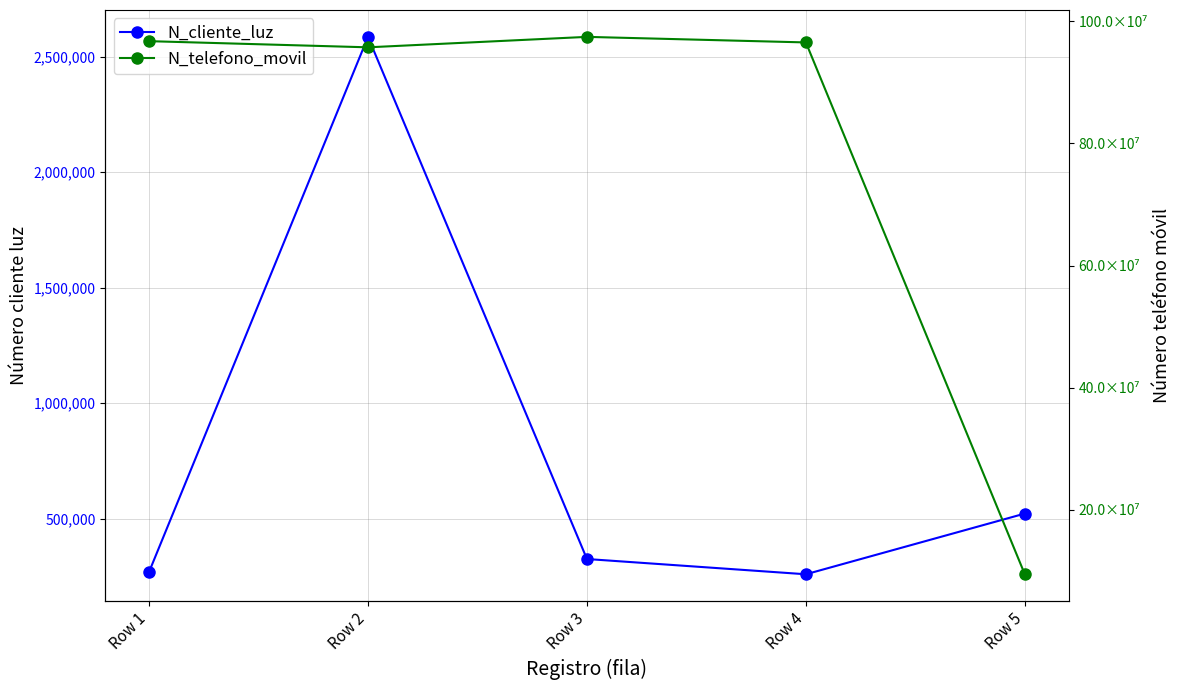

List the series in order of their peak value, lowest first.

N_cliente_luz, N_telefono_movil